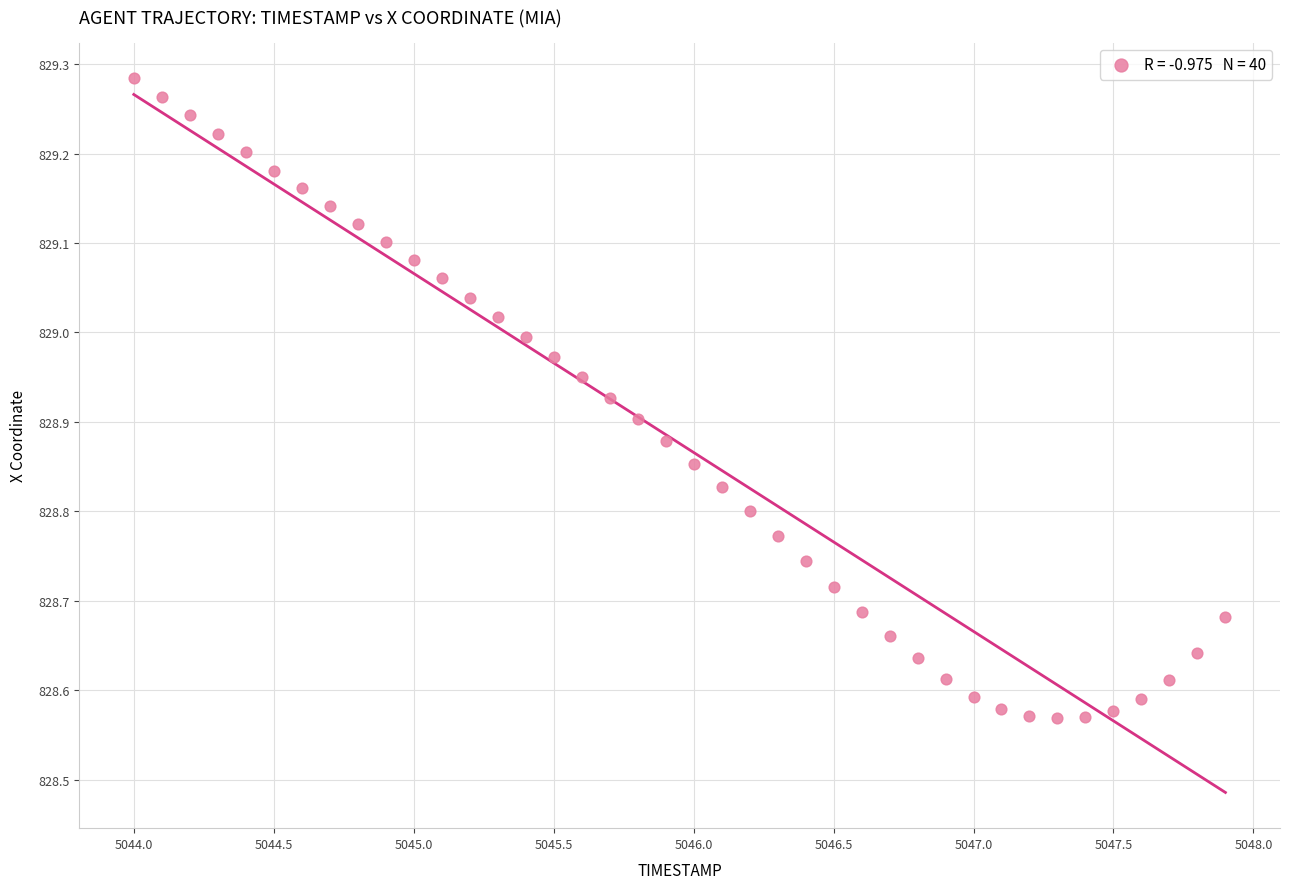

What is the range of Y values (max minus min)?

0.7